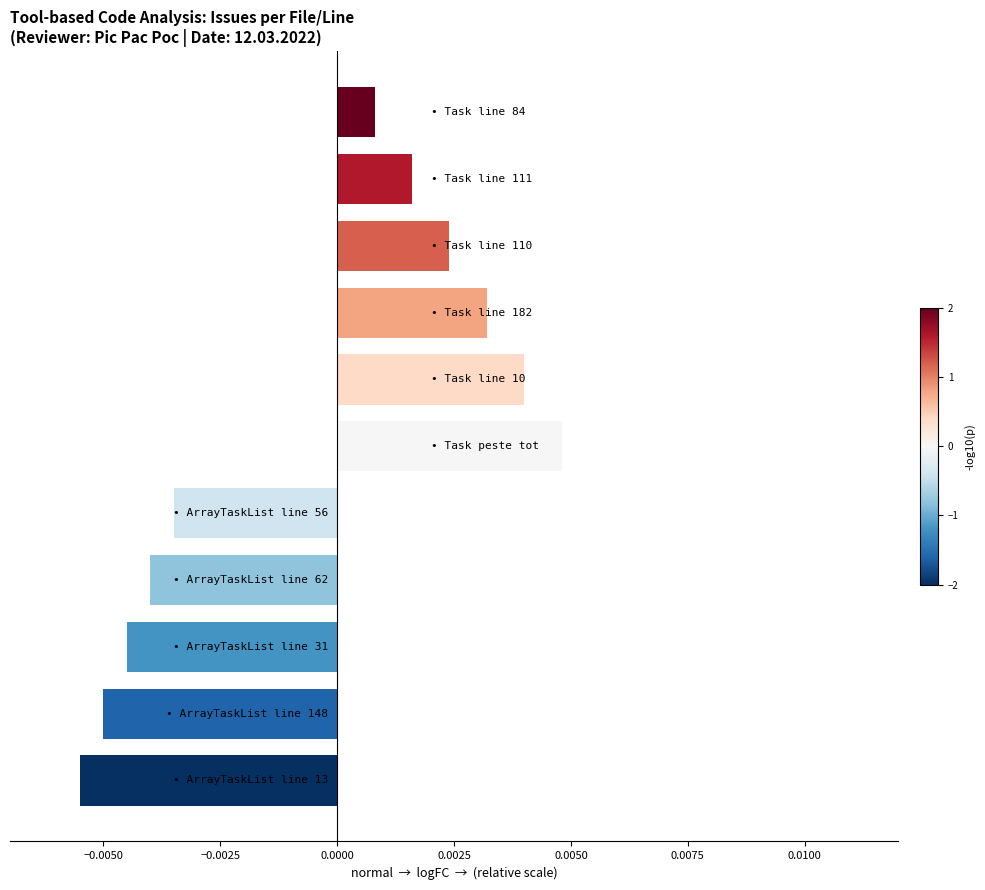

How many data points does each series have?

11